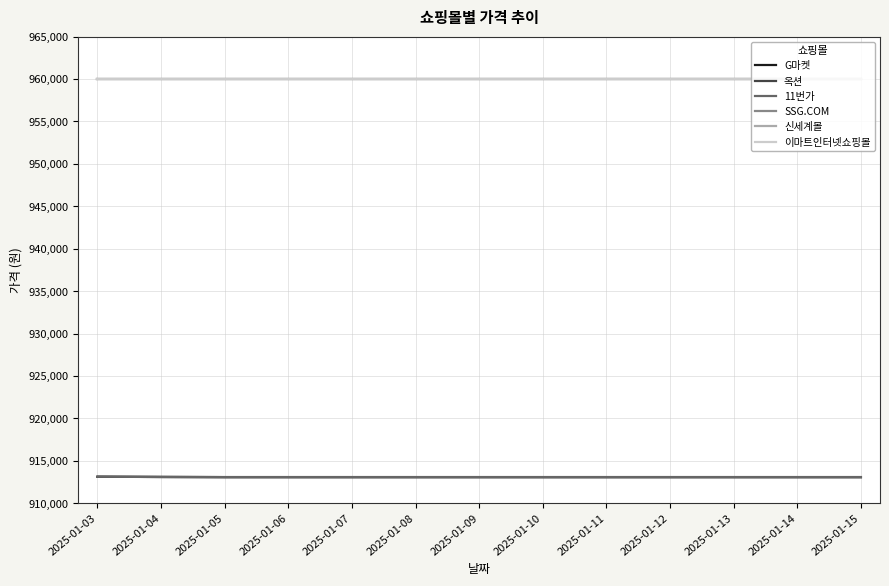

Does the chart have visible grid lines?

Yes